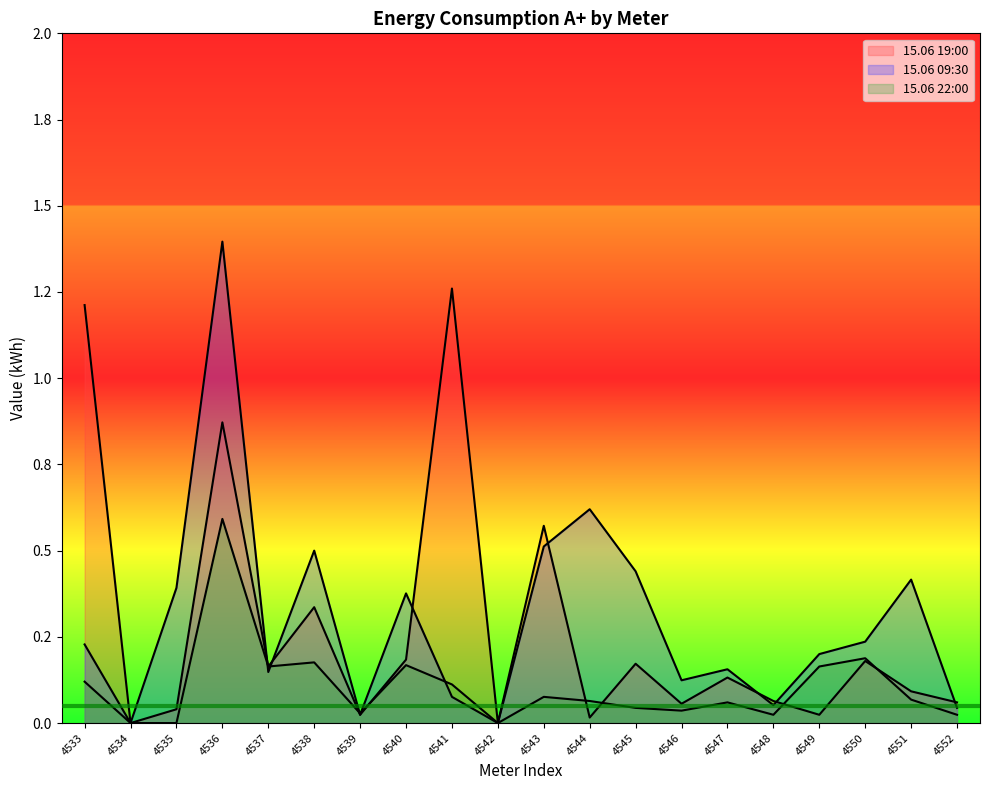

How many interior local valleys does the 15.06 19:00 series have?

7